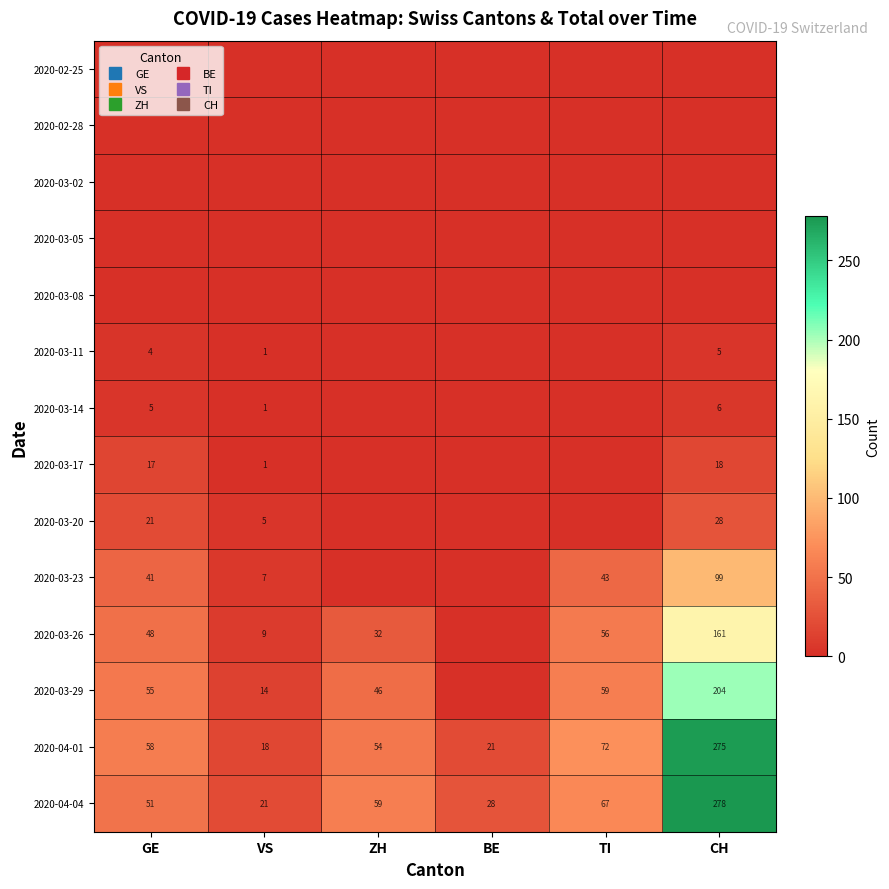

At TI, list the series in order from largest to smallest.

2020-04-01, 2020-04-04, 2020-03-29, 2020-03-26, 2020-03-23, 2020-02-25, 2020-02-28, 2020-03-02, 2020-03-05, 2020-03-08, 2020-03-11, 2020-03-14, 2020-03-17, 2020-03-20